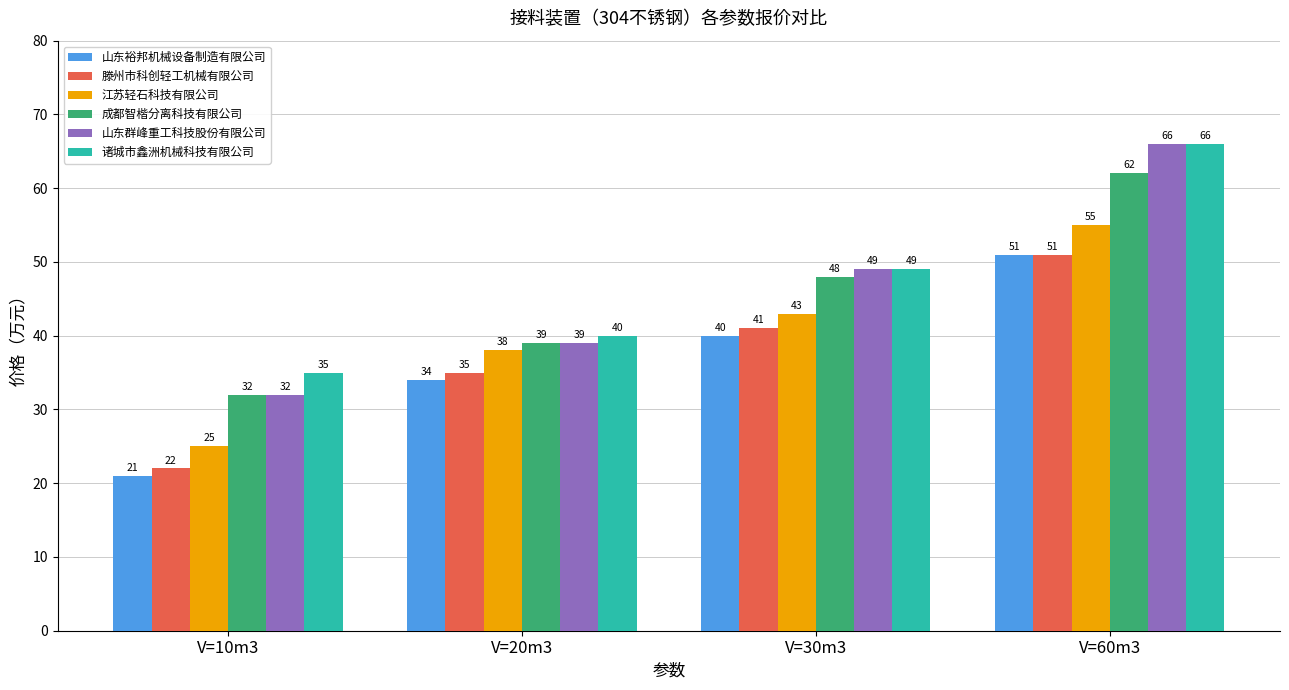

What is the minimum value shown in the chart?

21